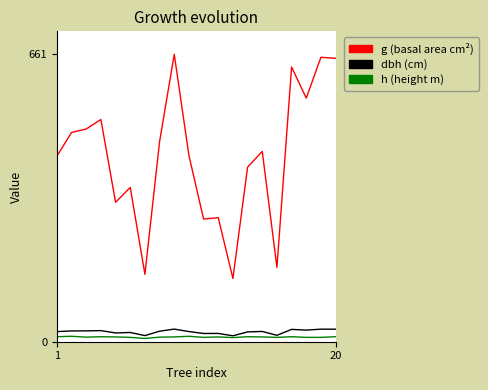

True or false: dbh (cm) and g (basal area cm²) intersect in this chart.

False